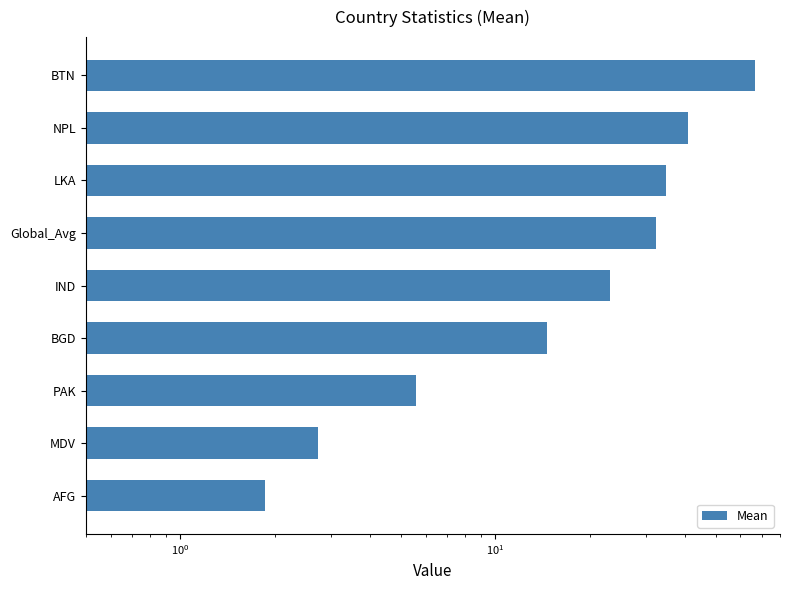

Where is the data nearest to the value 34?

LKA